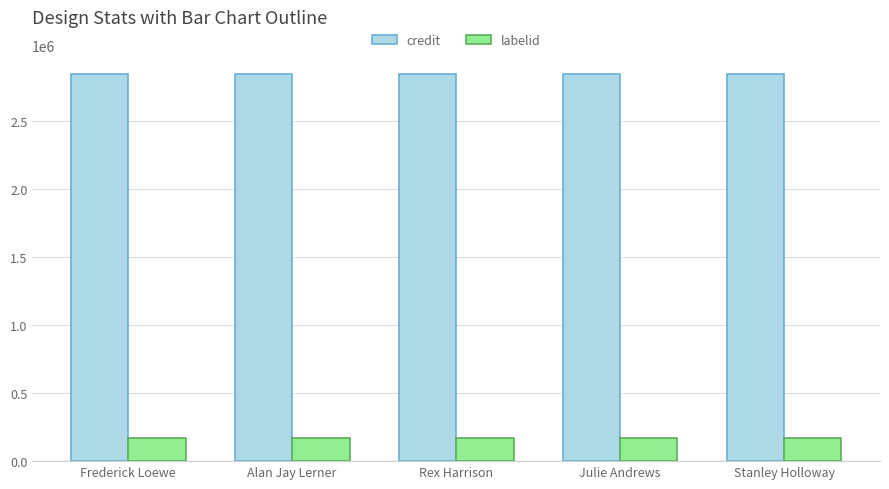

What is the sum of the labelid values at Frederick Loewe and Julie Andrews?

334020